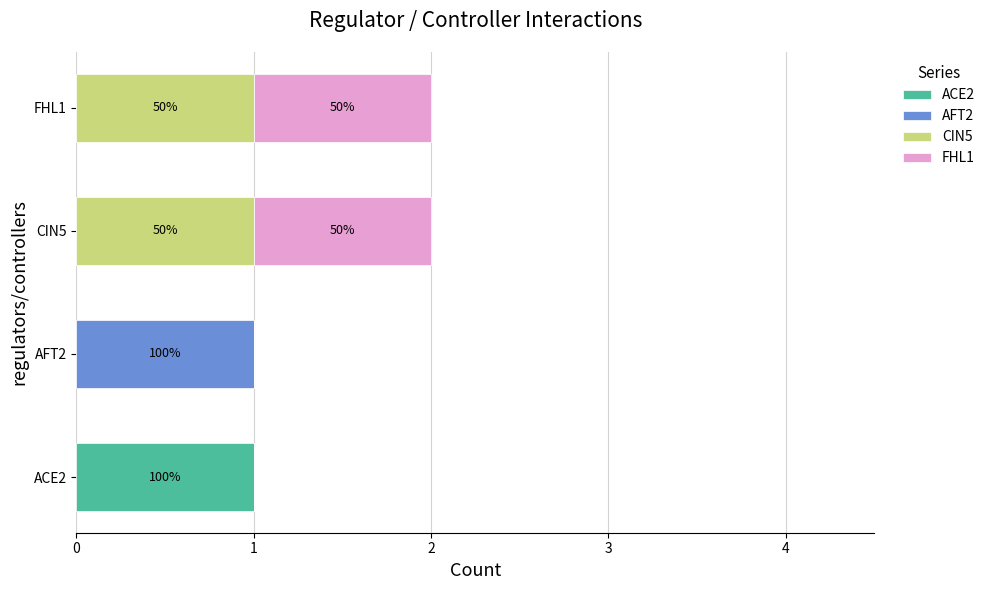

Which category has the highest value in the ACE2 series?

ACE2